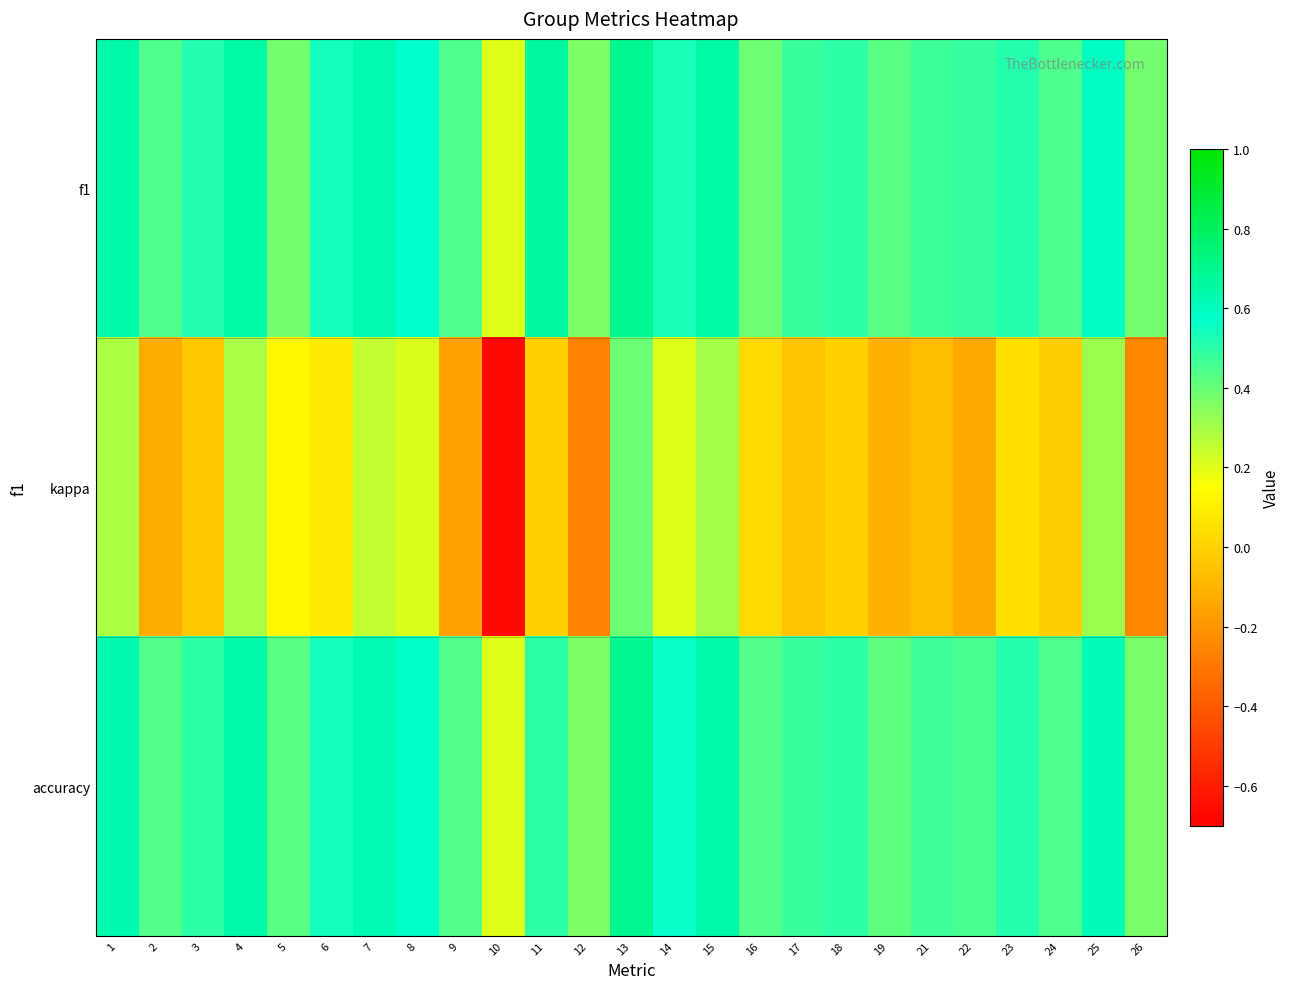

Reading left to right, extract all data points from this chart.

f1: 1=0.6	2=0.4	3=0.5	4=0.6	5=0.4	6=0.5	7=0.6	8=0.6	9=0.4	10=0.2	11=0.7	12=0.4	13=0.7	14=0.5	15=0.6	16=0.4	17=0.5	18=0.5	19=0.4	21=0.5	22=0.5	23=0.5	24=0.4	25=0.6	26=0.4
kappa: 1=0.3	2=-0.1	3=-0.0	4=0.3	5=0.1	6=0.1	7=0.2	8=0.2	9=-0.2	10=-0.7	11=0.0	12=-0.3	13=0.4	14=0.2	15=0.3	16=0.0	17=-0.0	18=0.0	19=-0.1	21=-0.1	22=-0.1	23=0.0	24=-0.0	25=0.3	26=-0.2
accuracy: 1=0.6	2=0.4	3=0.5	4=0.6	5=0.4	6=0.5	7=0.6	8=0.6	9=0.4	10=0.2	11=0.5	12=0.4	13=0.7	14=0.6	15=0.6	16=0.4	17=0.5	18=0.5	19=0.4	21=0.5	22=0.5	23=0.5	24=0.4	25=0.6	26=0.4